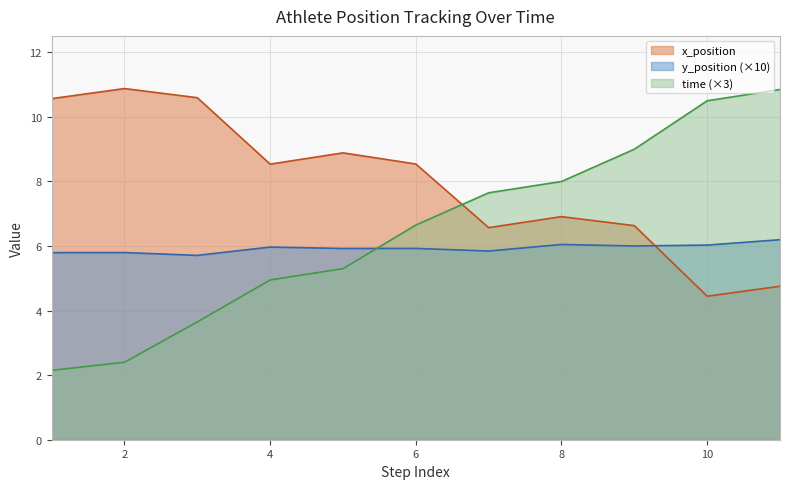

Does the chart display data point markers on the line(s)?

No